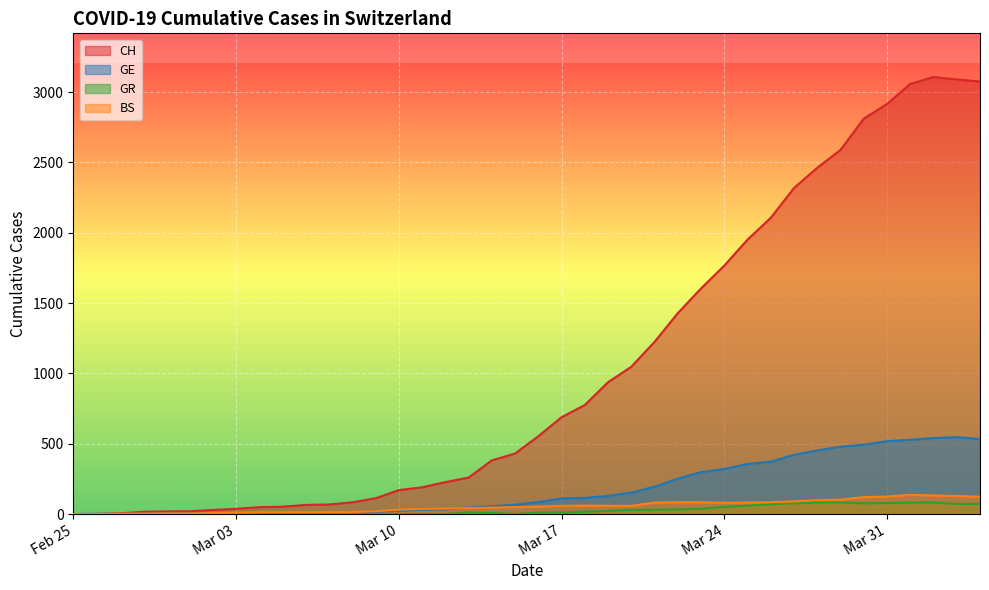

What is the maximum value for CH?

3107